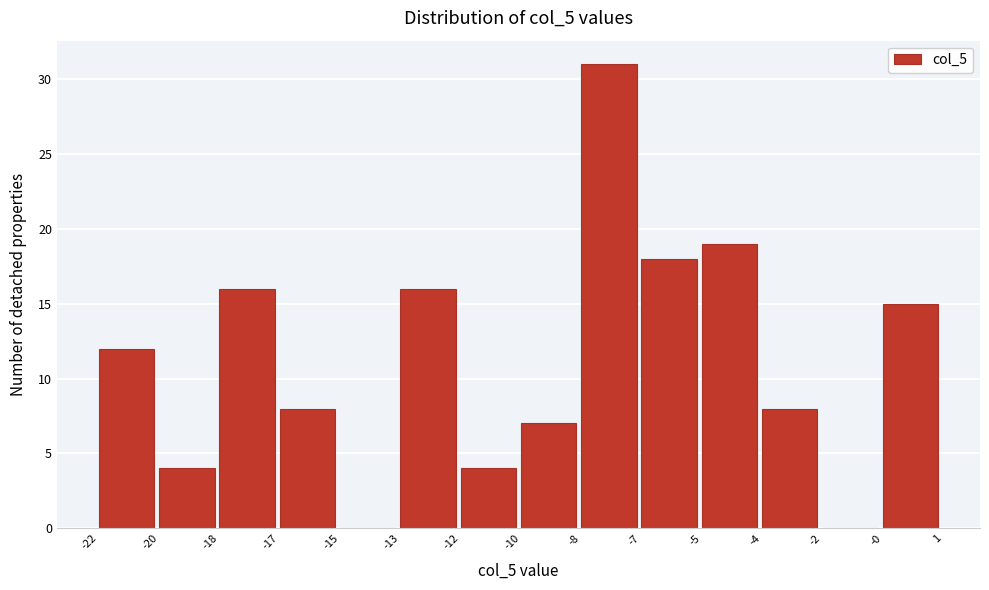

Reading right to left, transcribe all the data shown in this chart.

-0=15	-2=0	-4=8	-5=19	-7=18	-8=31	-10=7	-12=4	-13=16	-15=0	-17=8	-18=16	-20=4	-22=12